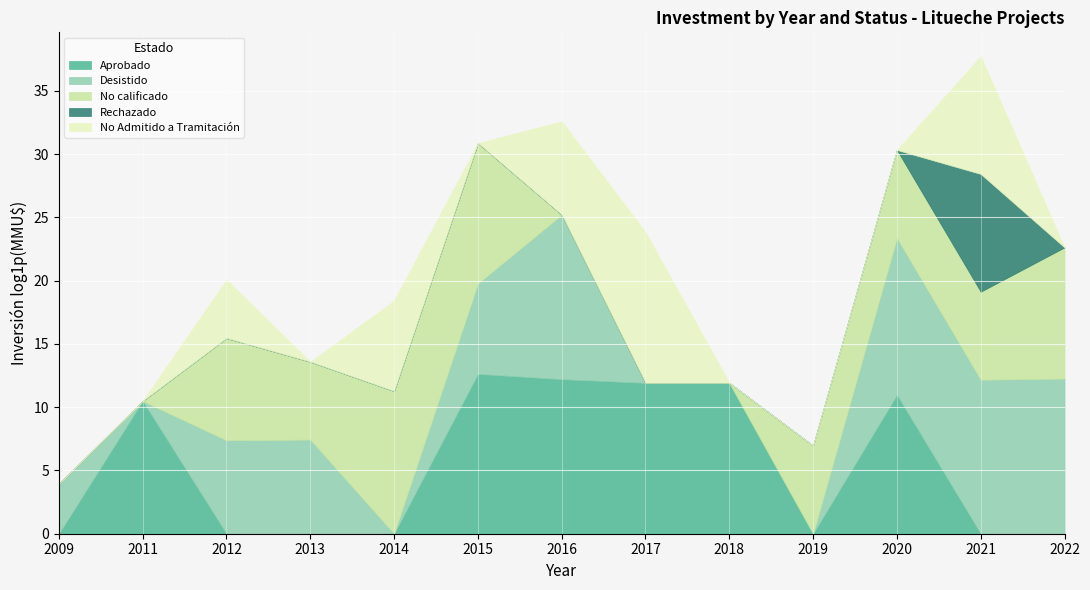

List the labels in order of Desistido value, largest first.

2016, 2020, 2022, 2021, 2013, 2012, 2015, 2009, 2011, 2014, 2017, 2018, 2019